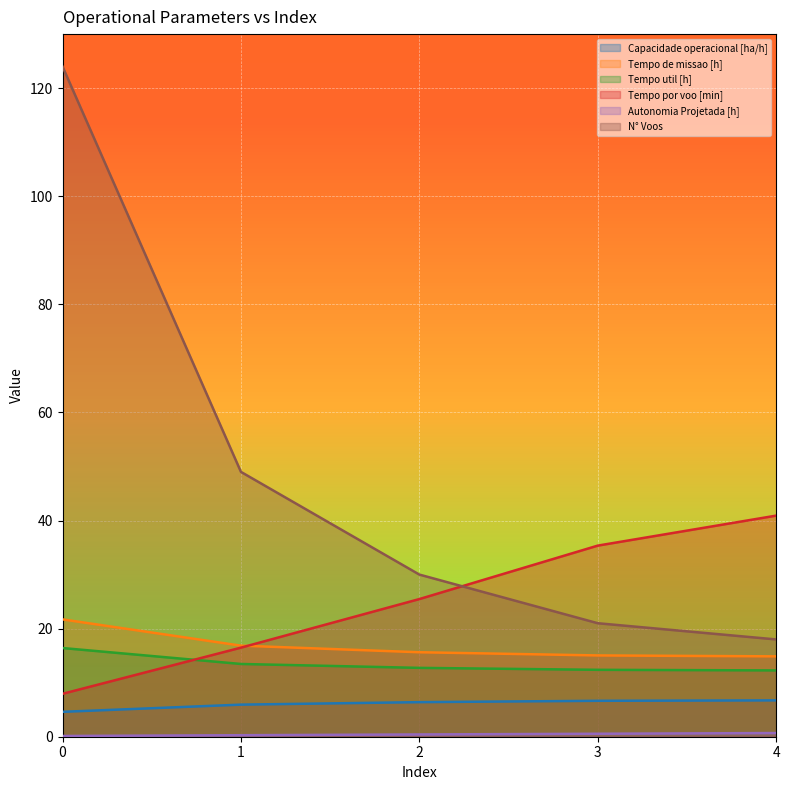

Between 3 and 4, which is larger?

4